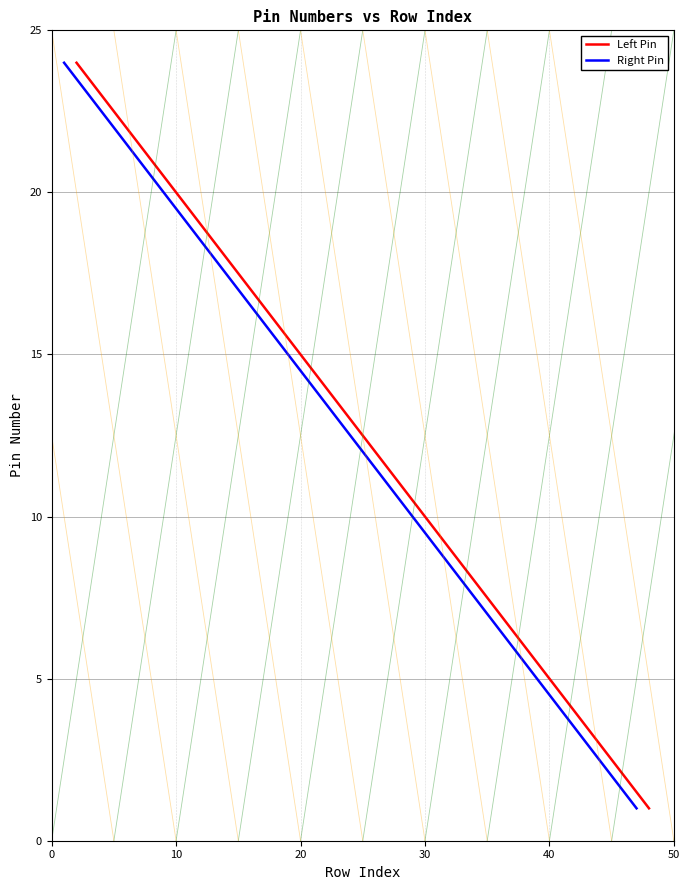

What is the difference between the maximum and minimum values in the Left Pin series?

23